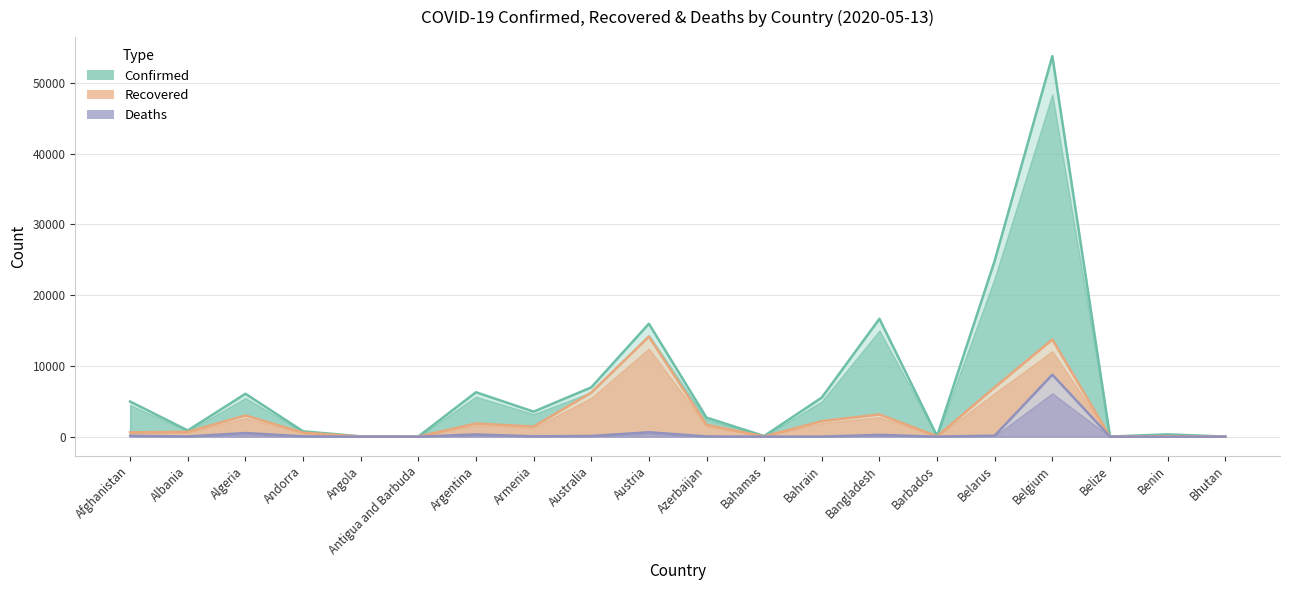

The Recovered series shows 810 at Armenia. True or false?

False